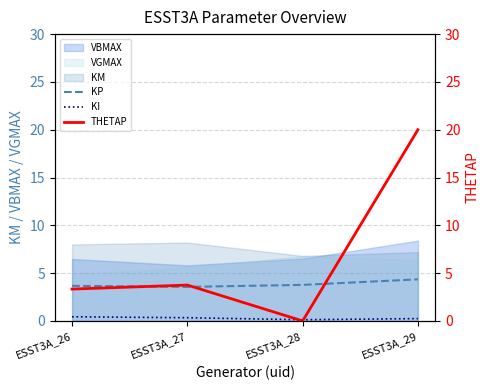

What is the sum of all THETAP values?

27.1